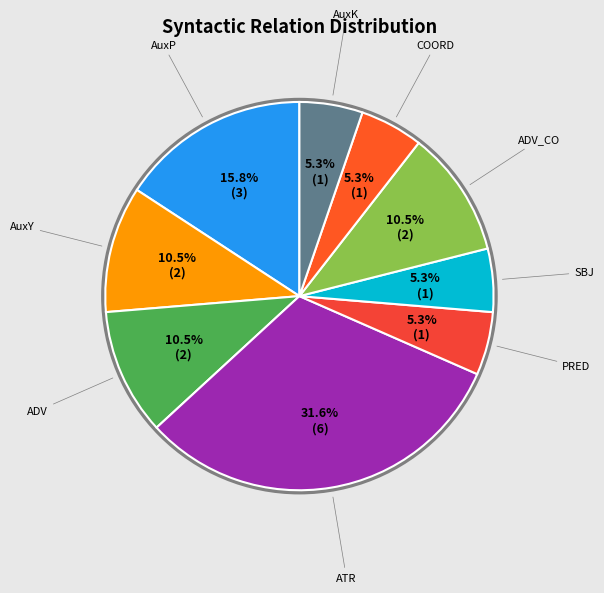

Count the number of slices in the pie.

9